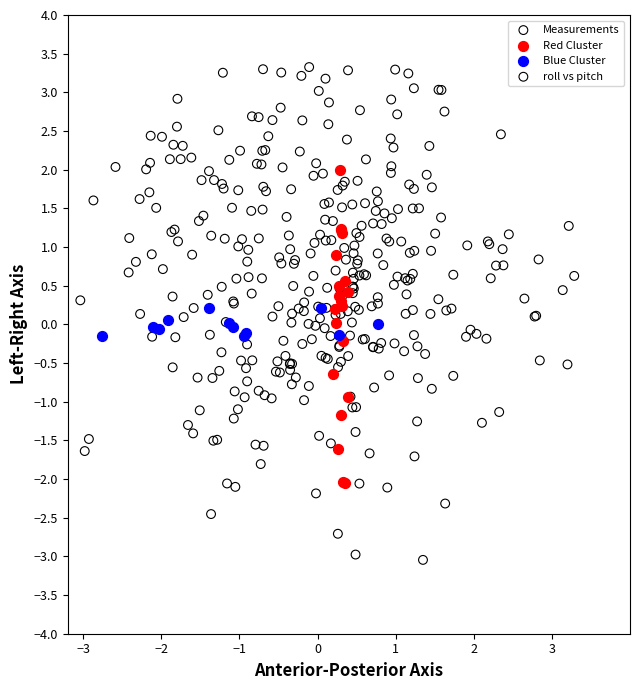

Which series has the widest spread of Y values?

Measurements